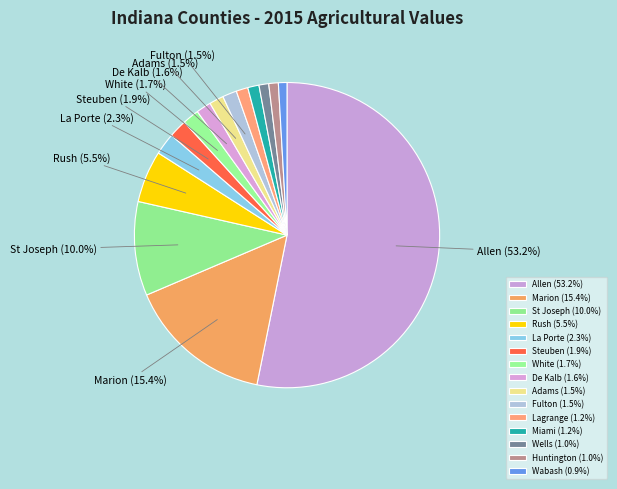

To the nearest percent, what percentage of the pie is La Porte?

2%